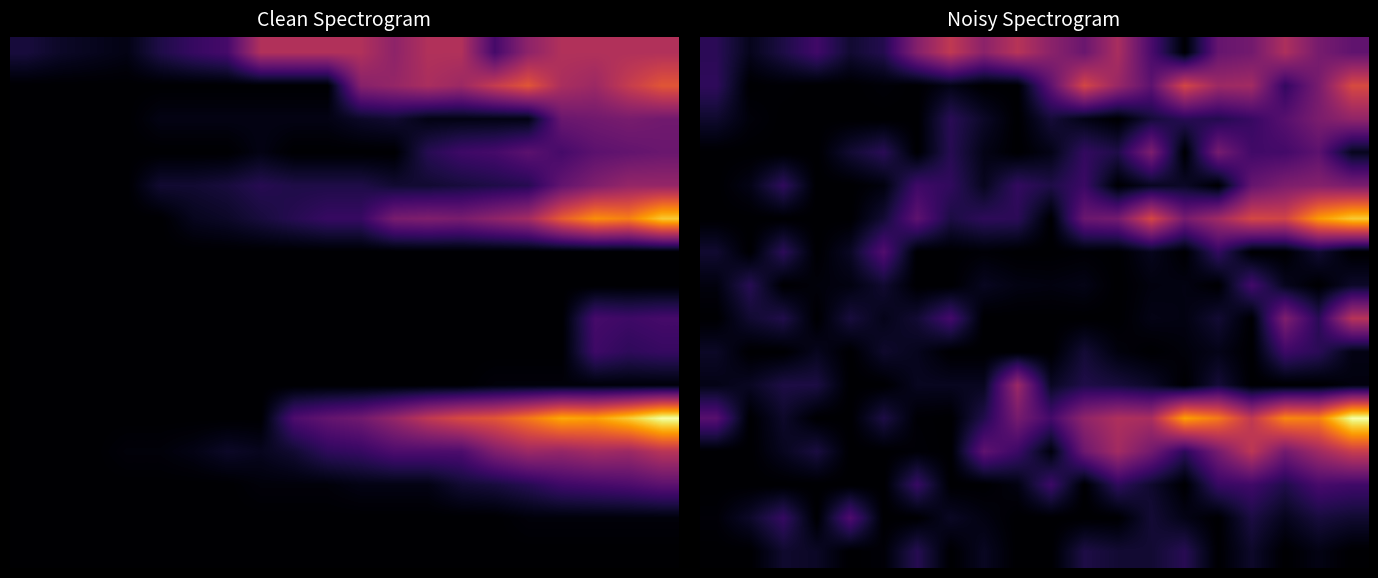

What is the total value across all series at 13?

174.8